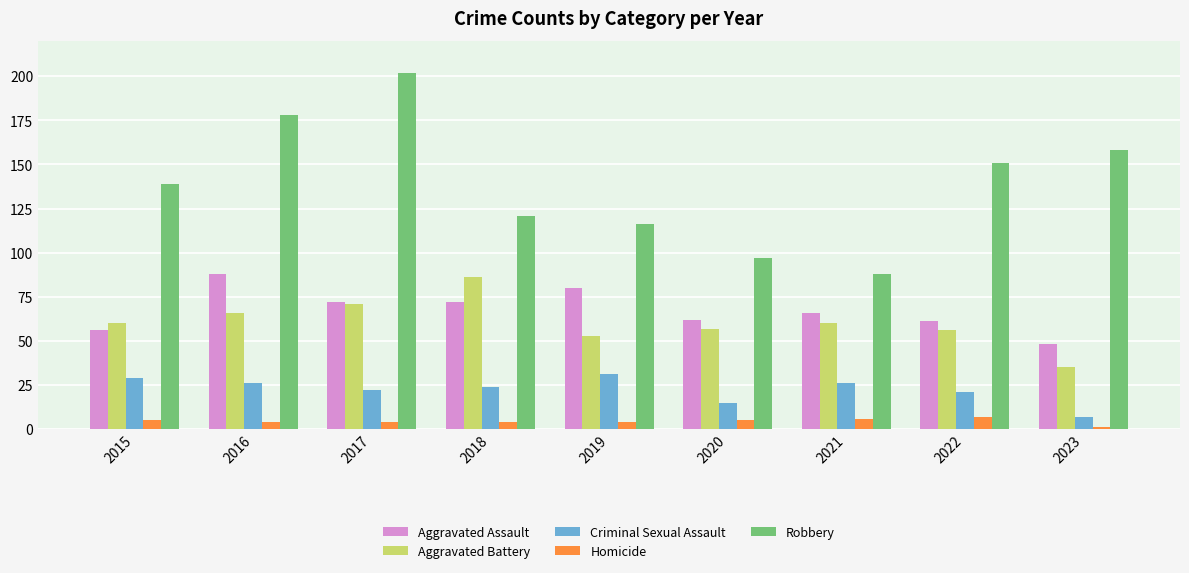

What are all the series names shown in the legend?

Aggravated Assault, Aggravated Battery, Criminal Sexual Assault, Homicide, Robbery